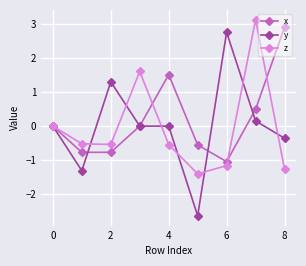

What is the minimum value shown in the chart?

-2.6